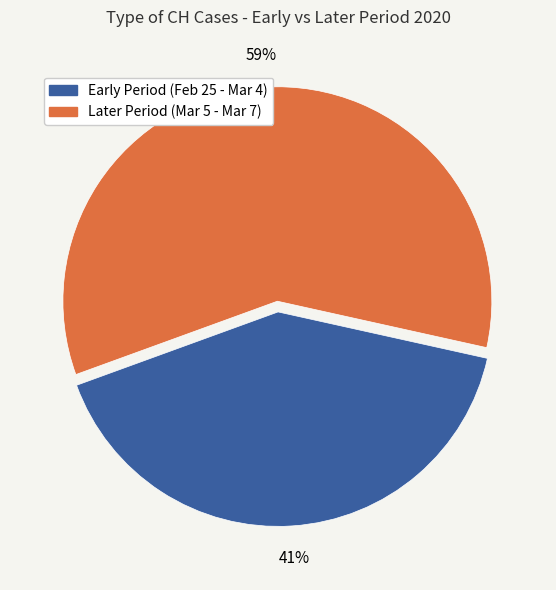

Which category has the biggest portion of the pie?

Later Period (Mar 5 - Mar 7)